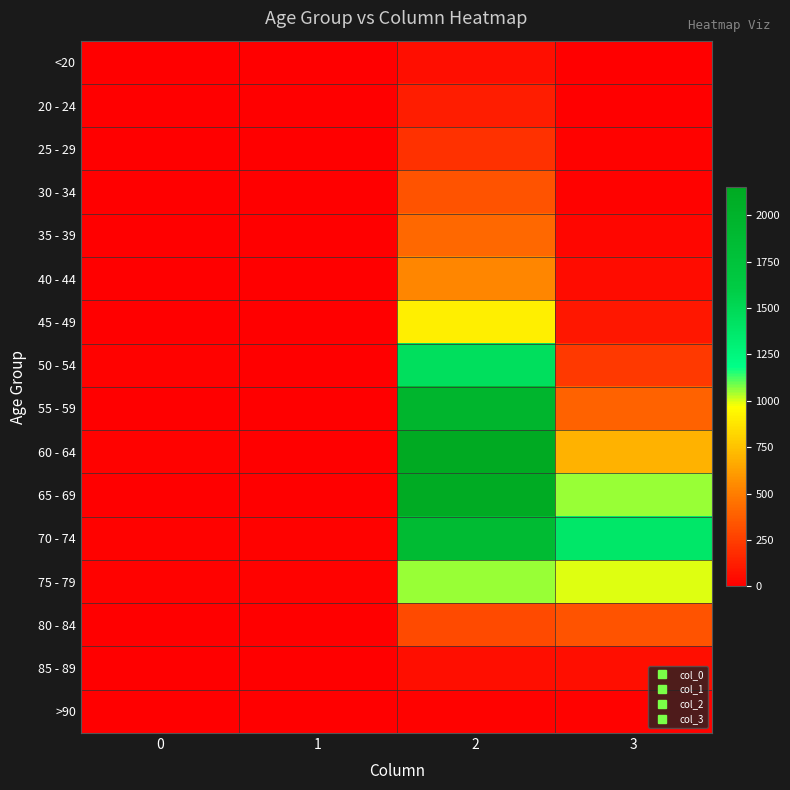

At 1, list the series in order from largest to smallest.

70 - 74, 75 - 79, 60 - 64, 55 - 59, 65 - 69, 80 - 84, 50 - 54, 30 - 34, <20, 35 - 39, 40 - 44, 45 - 49, 85 - 89, 20 - 24, 25 - 29, >90